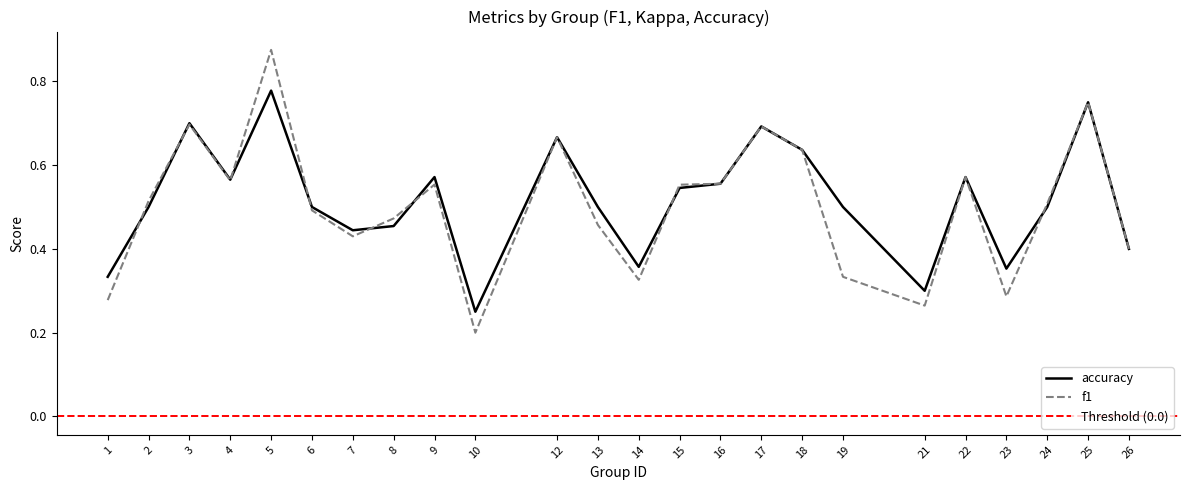

Between which two adjacent categories do f1 and accuracy first intersect?

1 and 2